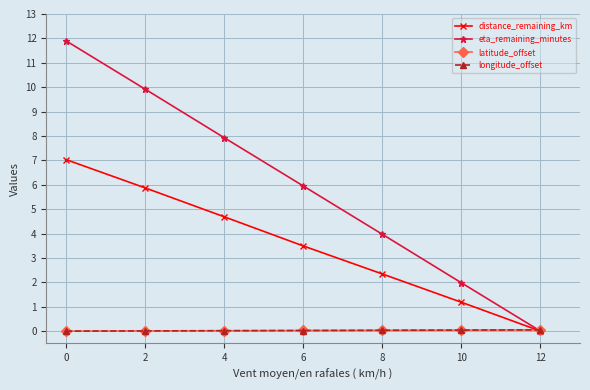

What is the greatest value displayed?

11.9